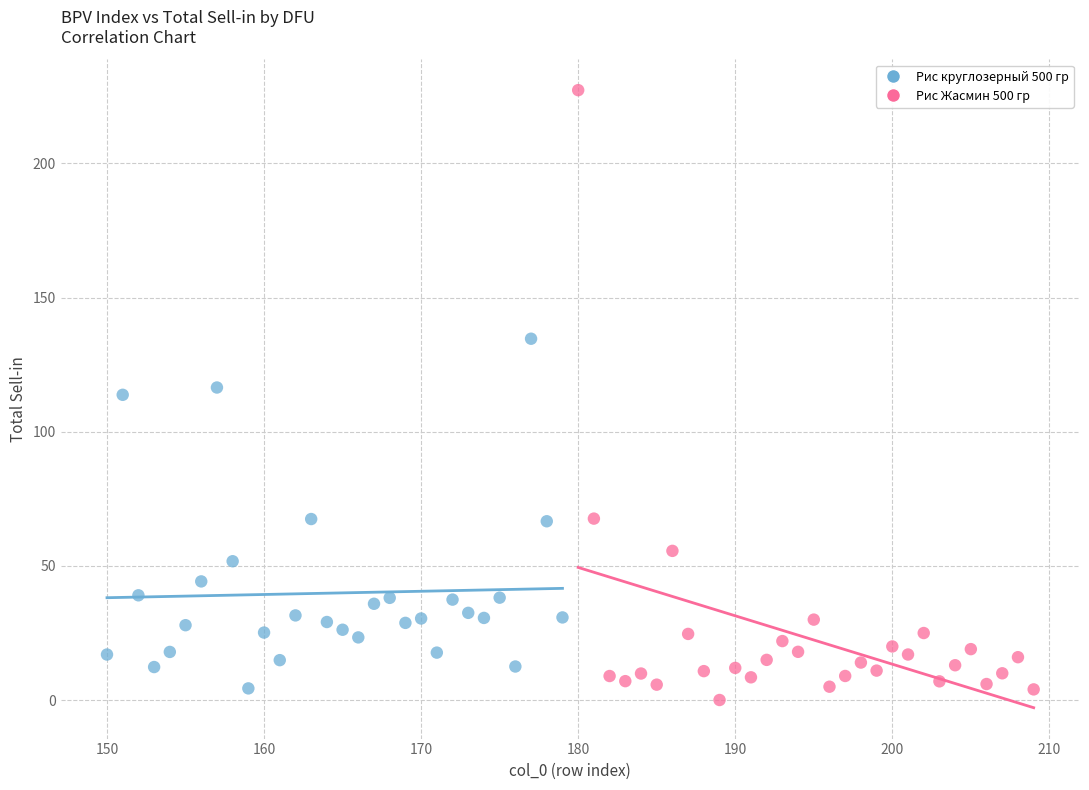

Which series reaches the maximum Y coordinate?

Рис Жасмин 500 гр